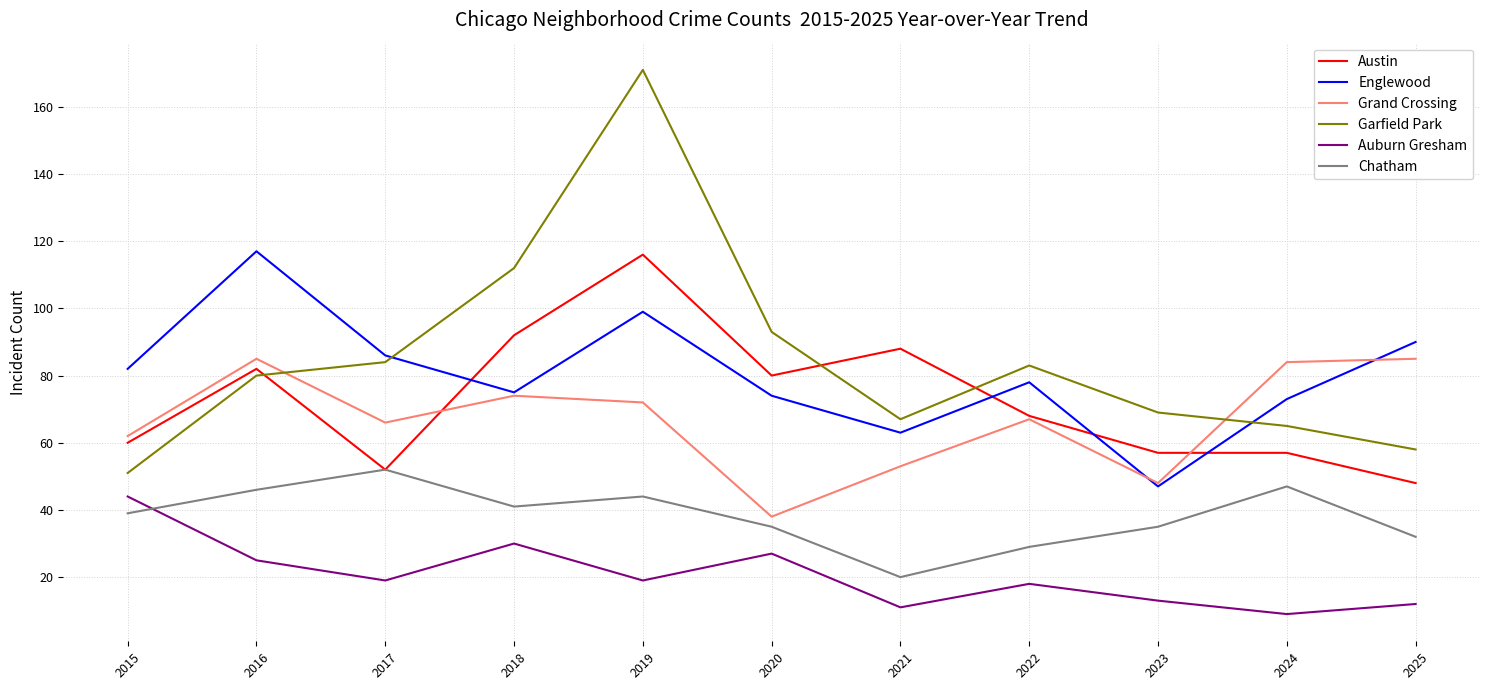

What is the sum of all Austin values?

800